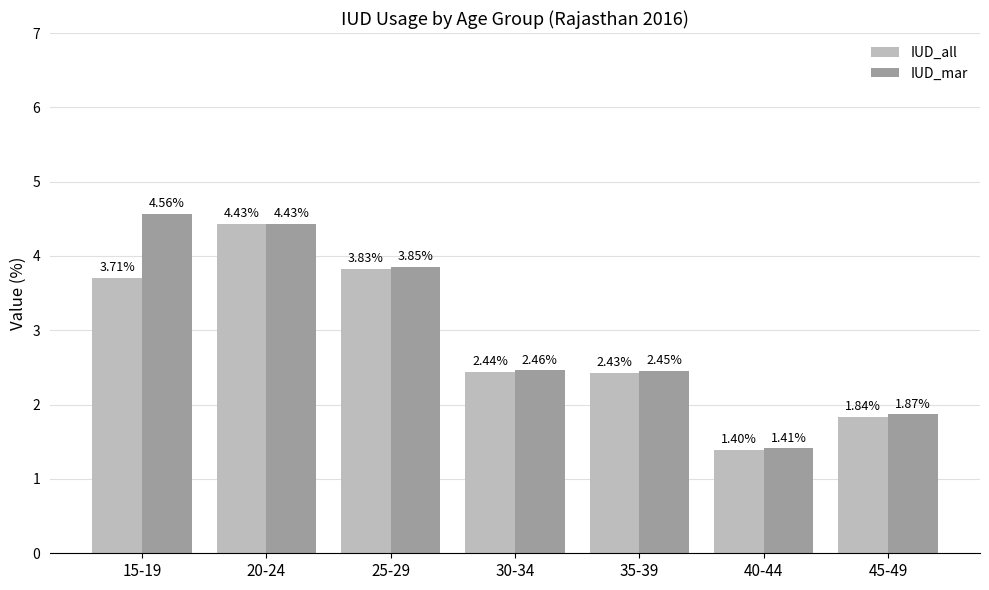

What is the average value of the IUD_mar series?

3.0